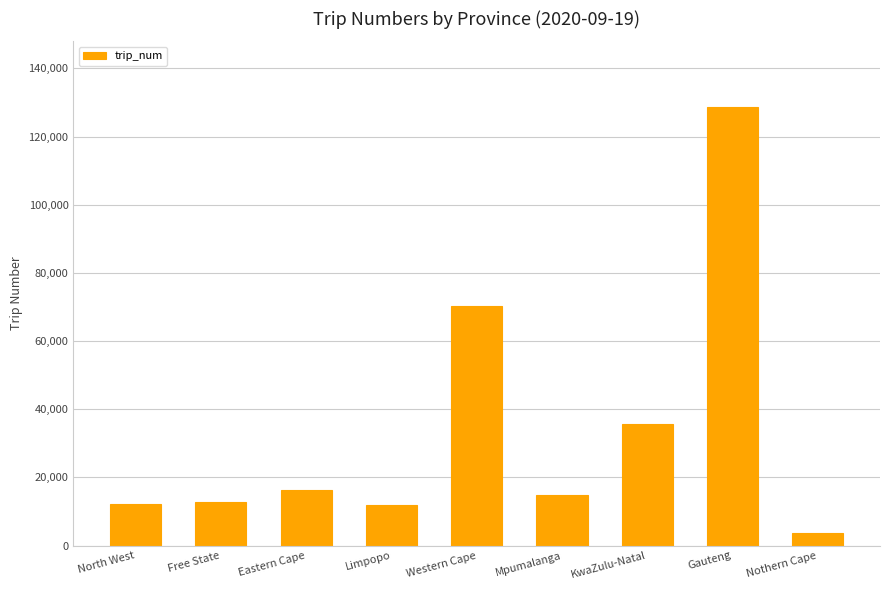

How many values are below 14811?

4